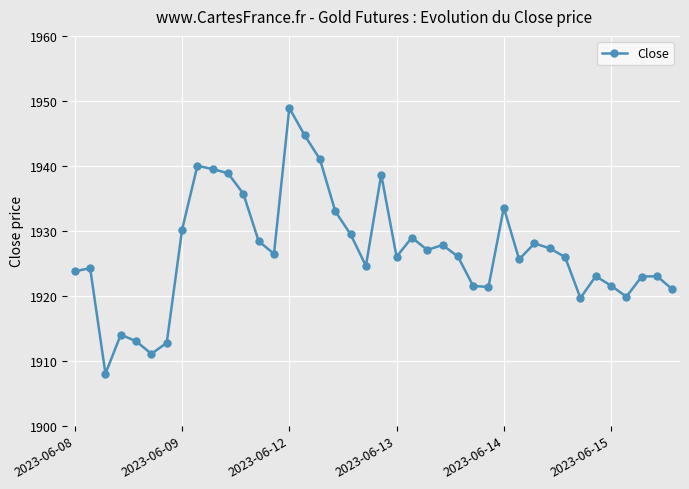

What is the value of the 18th point from the left?

1933.0